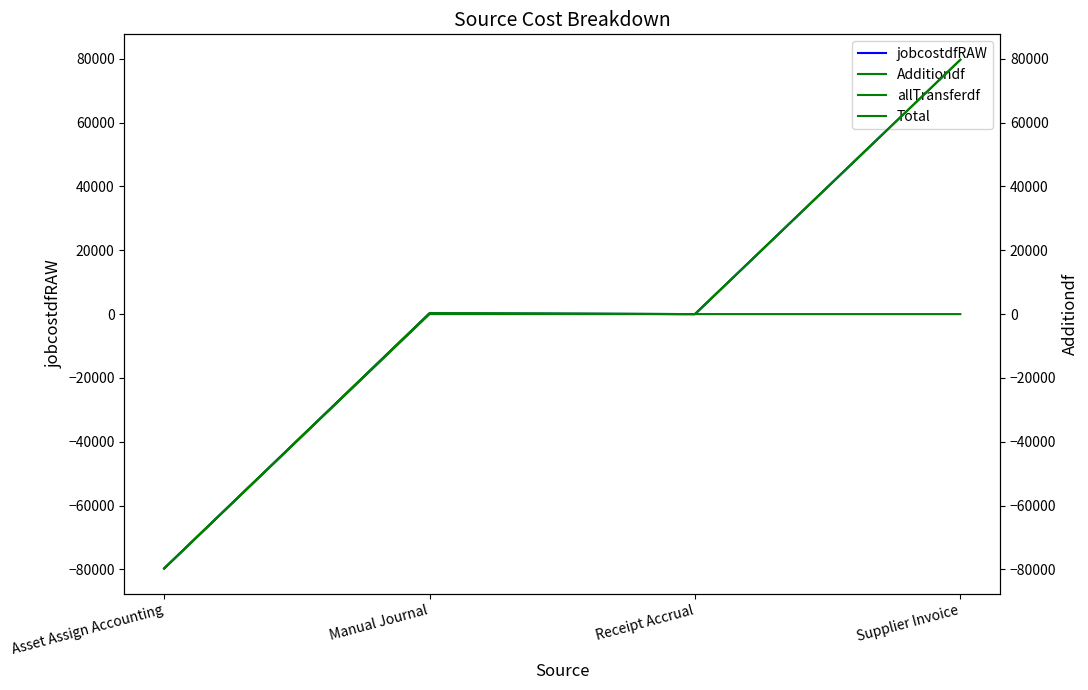

How many lines are shown in the chart?

4